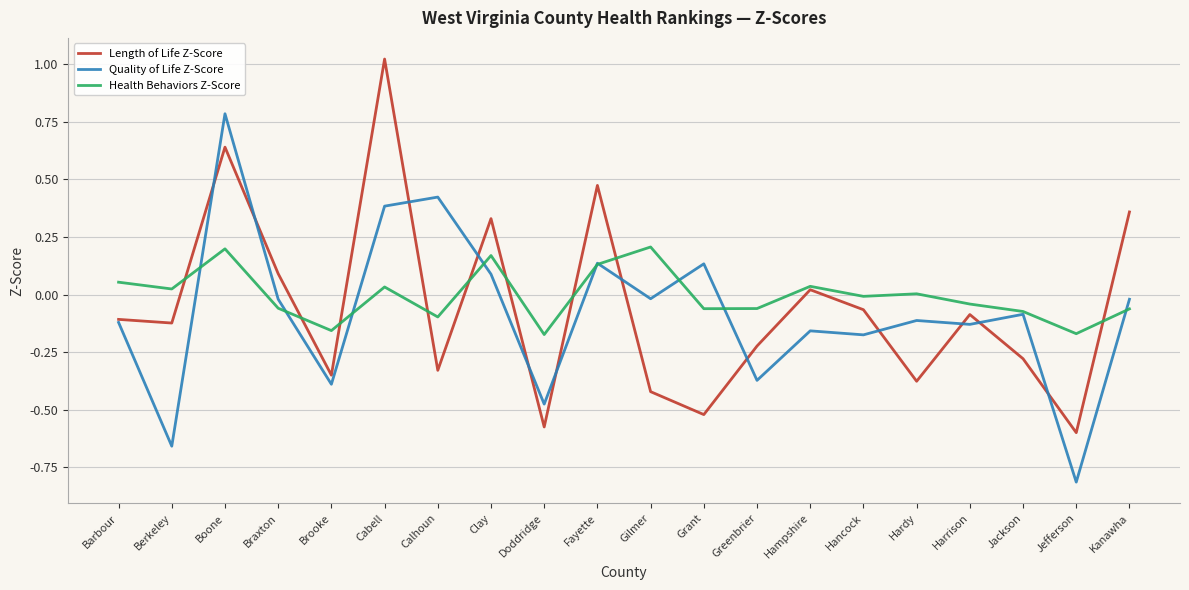

Which category has the highest value across all series?

Cabell